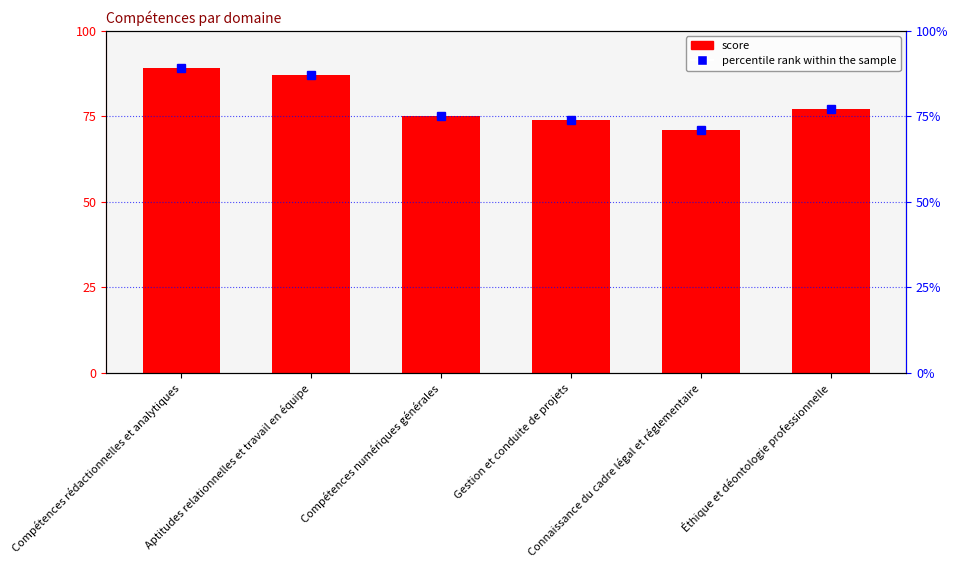

At how many categories does at least one series exceed 76?

3